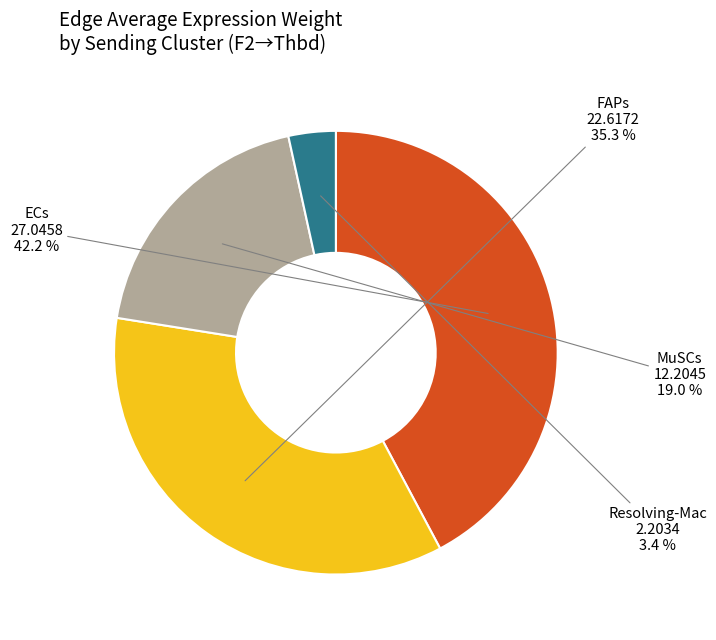

Is there any slice that represents more than half of the pie?

No